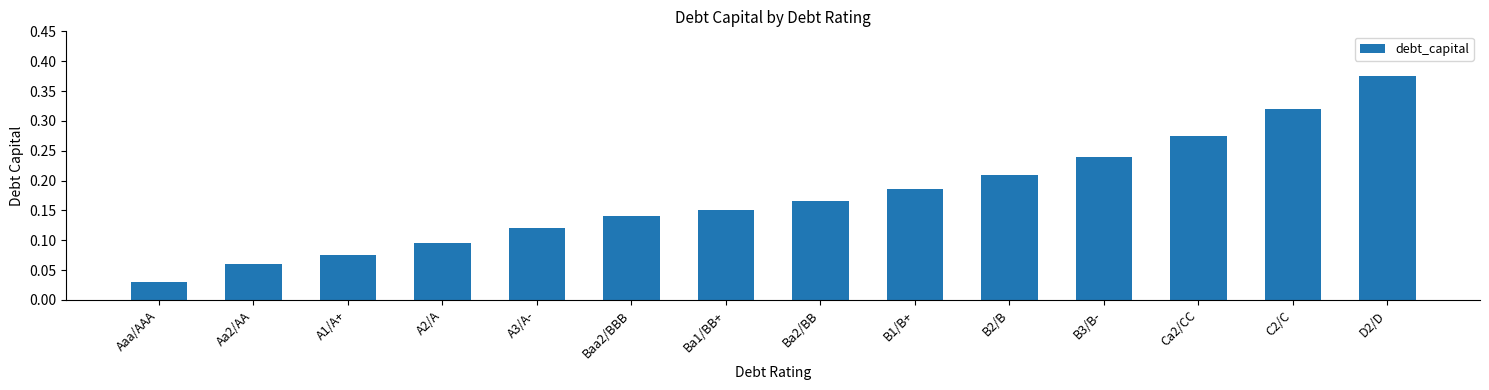

Between Aaa/AAA and B2/B, which is larger?

B2/B